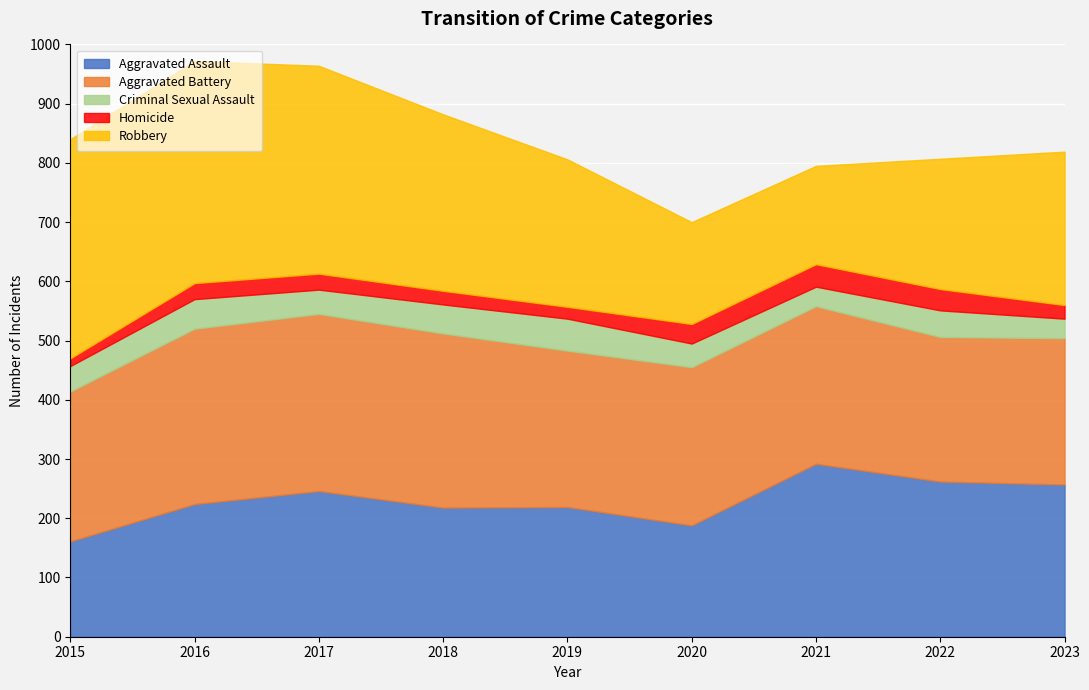

How many data points does each series have?

9